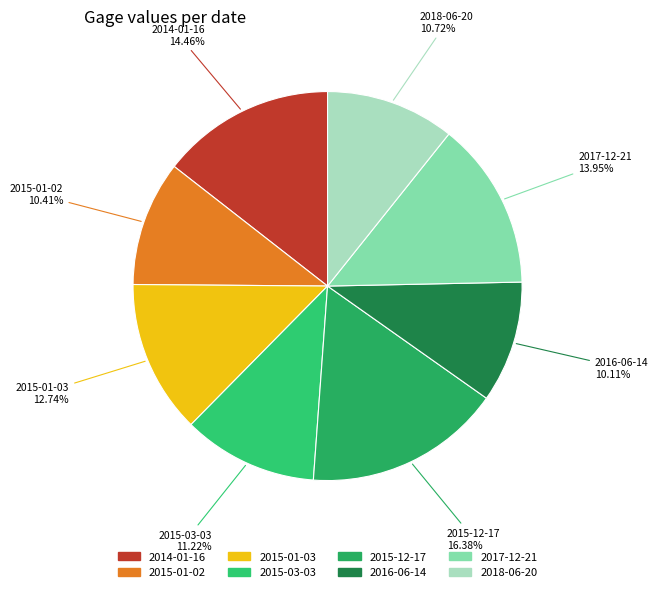

Is it true that 2015-12-17 is 10% of the pie?

False